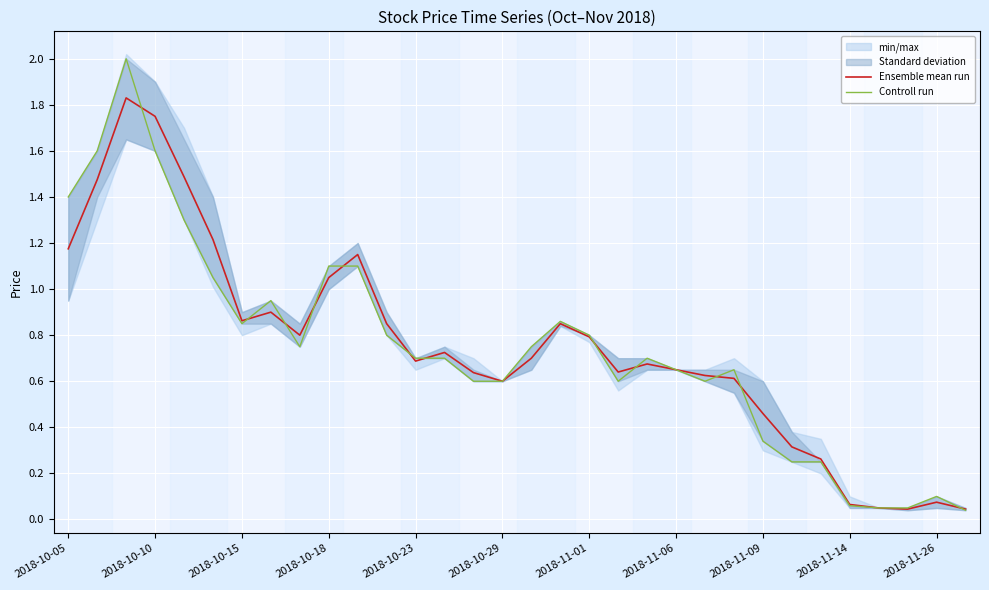

True or false: Ensemble mean run has a value of 0.7 at 2018-11-09.

False